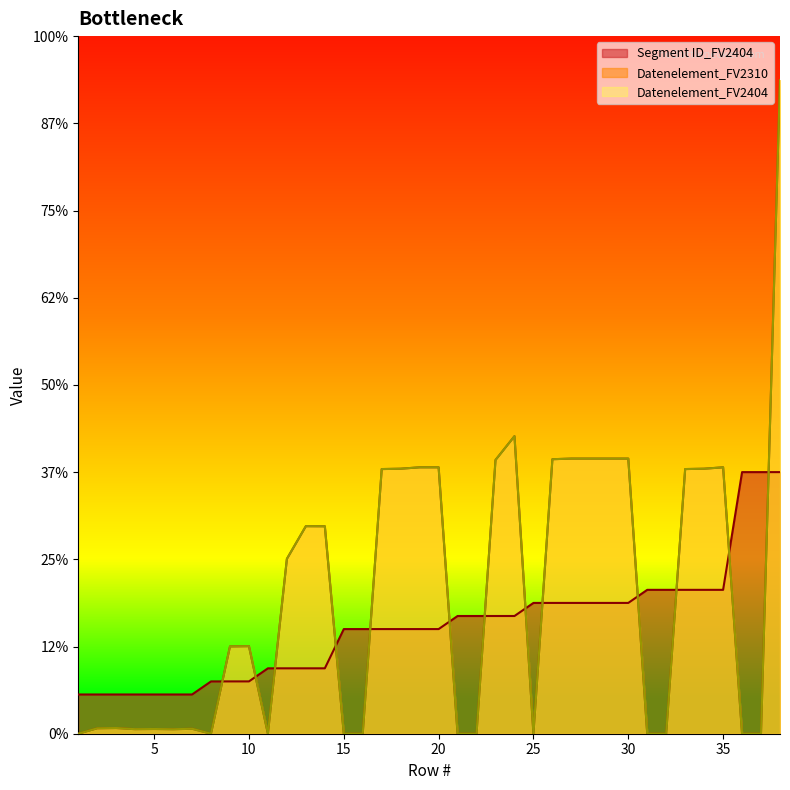

How many positive values does the Datenelement_FV2404 series have?

26